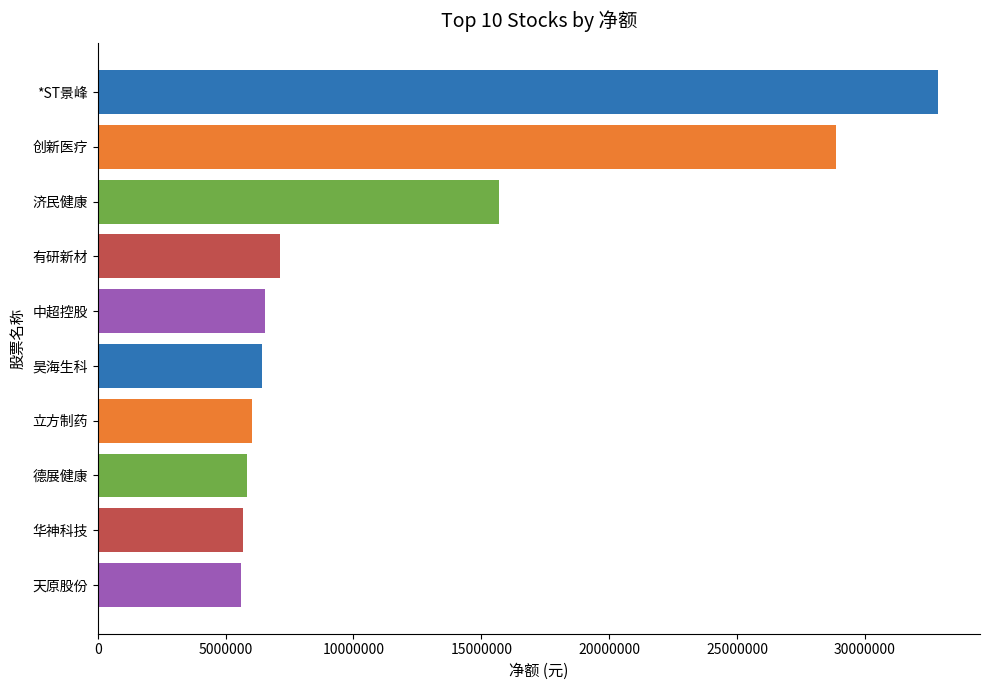

The chart shows a value of 5620111 at 天原股份. True or false?

True